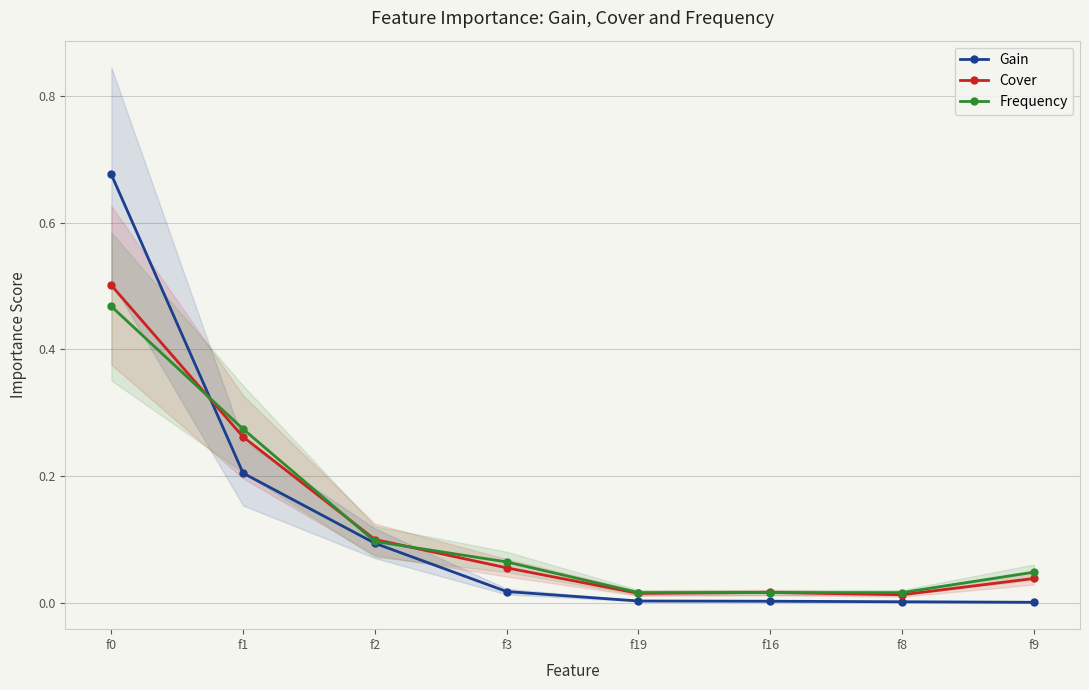

Reading left to right, extract all data points from this chart.

Gain: 0.7	0.2	0.1	0.0	0.0	0.0	0.0	0.0
Cover: 0.5	0.3	0.1	0.1	0.0	0.0	0.0	0.0
Frequency: 0.5	0.3	0.1	0.1	0.0	0.0	0.0	0.0